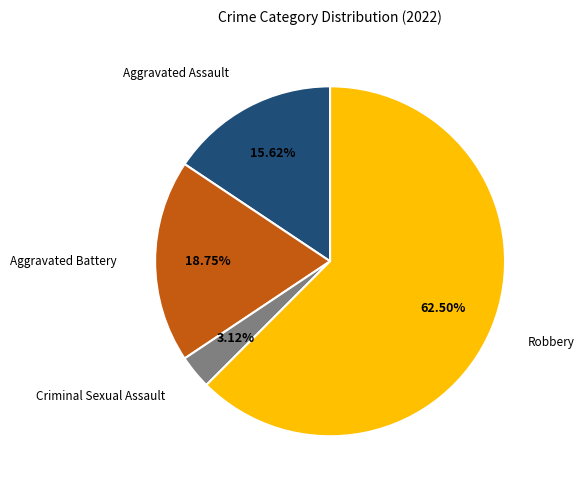

Does any single category account for the majority?

Yes